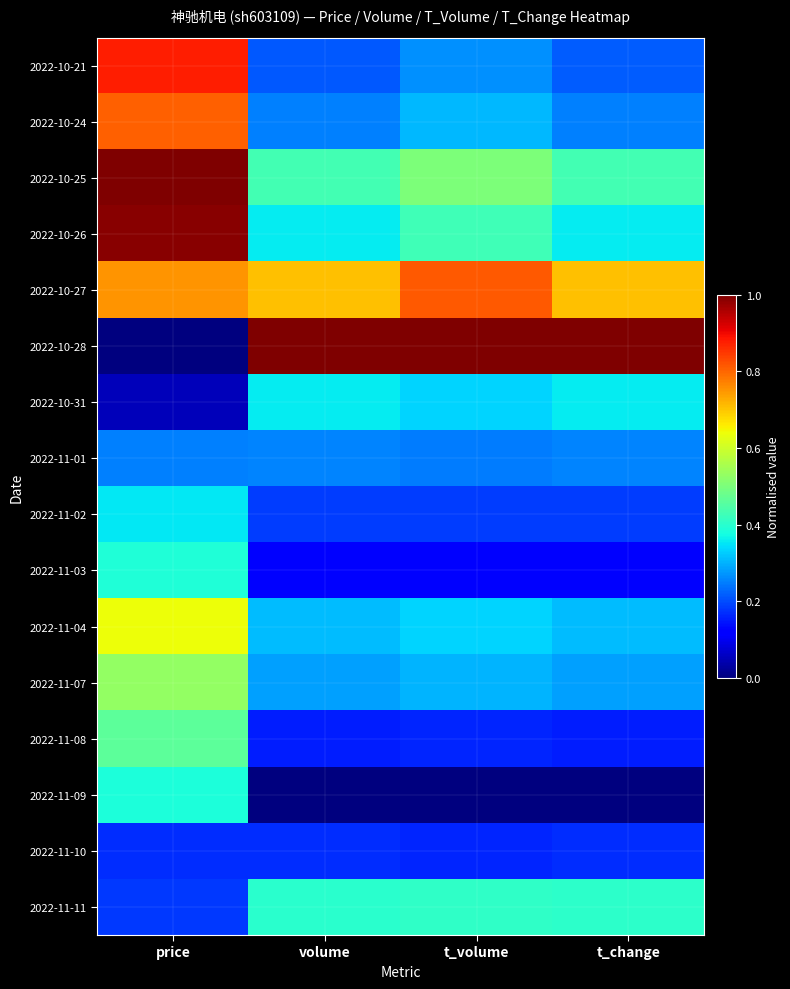

Reading left to right, transcribe all the data shown in this chart.

2022-10-21: price=0.9	volume=0.2	t_volume=0.3	t_change=0.2
2022-10-24: price=0.8	volume=0.3	t_volume=0.3	t_change=0.3
2022-10-25: price=1.0	volume=0.4	t_volume=0.5	t_change=0.4
2022-10-26: price=1.0	volume=0.4	t_volume=0.4	t_change=0.4
2022-10-27: price=0.8	volume=0.7	t_volume=0.8	t_change=0.7
2022-10-28: price=0.0	volume=1.0	t_volume=1.0	t_change=1.0
2022-10-31: price=0.1	volume=0.4	t_volume=0.3	t_change=0.4
2022-11-01: price=0.3	volume=0.3	t_volume=0.2	t_change=0.3
2022-11-02: price=0.4	volume=0.2	t_volume=0.2	t_change=0.2
2022-11-03: price=0.4	volume=0.1	t_volume=0.1	t_change=0.1
2022-11-04: price=0.6	volume=0.3	t_volume=0.3	t_change=0.3
2022-11-07: price=0.5	volume=0.3	t_volume=0.3	t_change=0.3
2022-11-08: price=0.5	volume=0.2	t_volume=0.2	t_change=0.2
2022-11-09: price=0.4	volume=0.0	t_volume=0.0	t_change=0.0
2022-11-10: price=0.2	volume=0.2	t_volume=0.2	t_change=0.2
2022-11-11: price=0.2	volume=0.4	t_volume=0.4	t_change=0.4